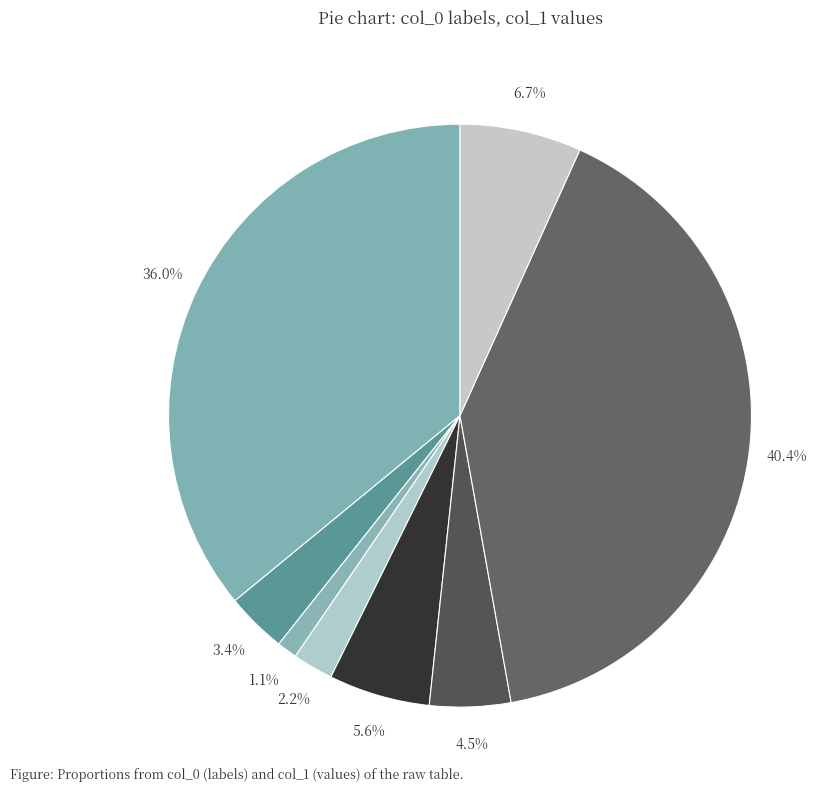

How many slices are in this pie chart?

8